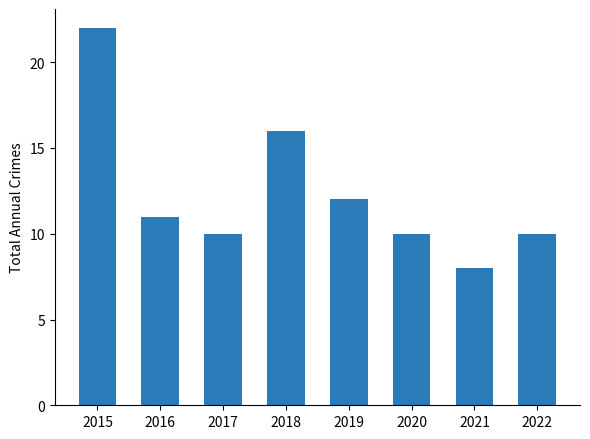

Reading right to left, list all the values displayed in this chart.

10	8	10	12	16	10	11	22